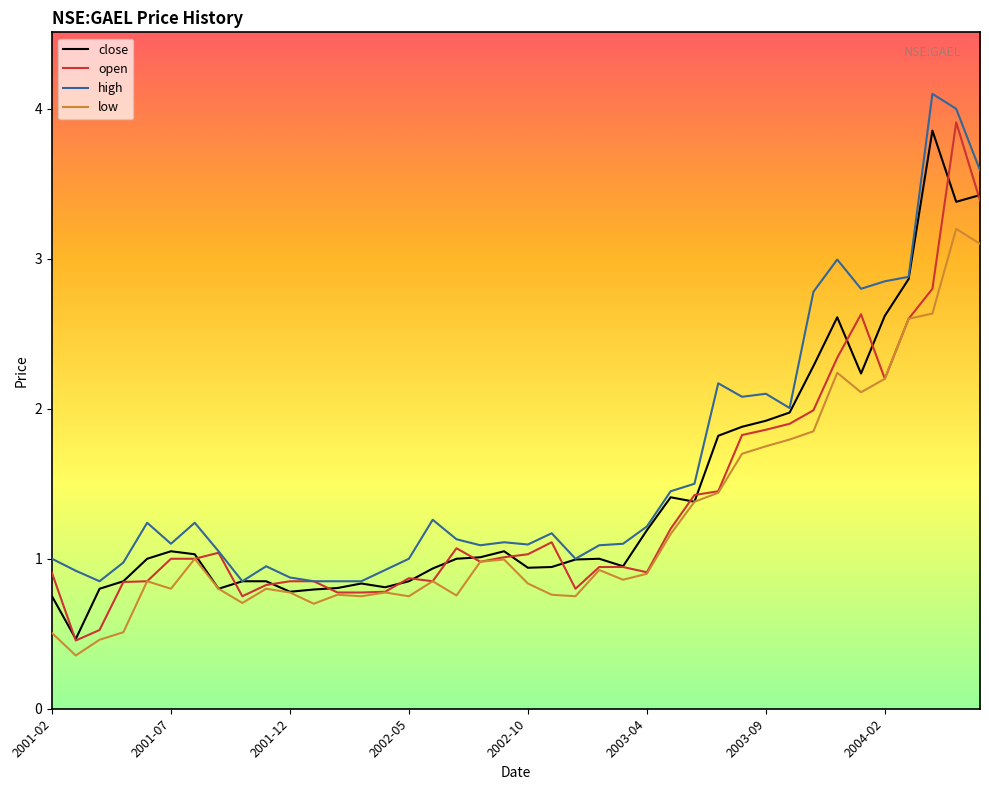

What is the maximum value for low?

3.2